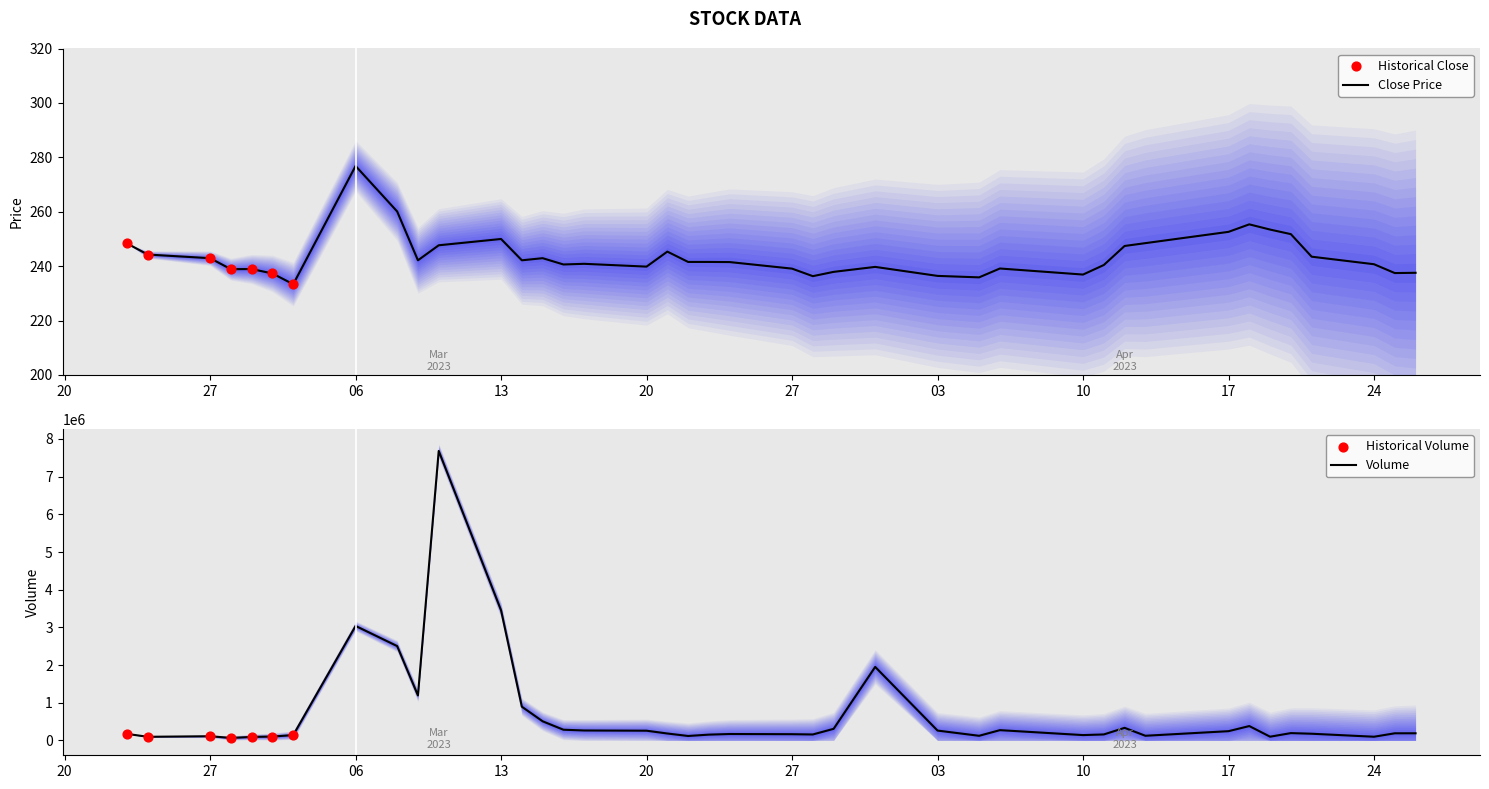

Which series has the widest spread of Y values?

Volume